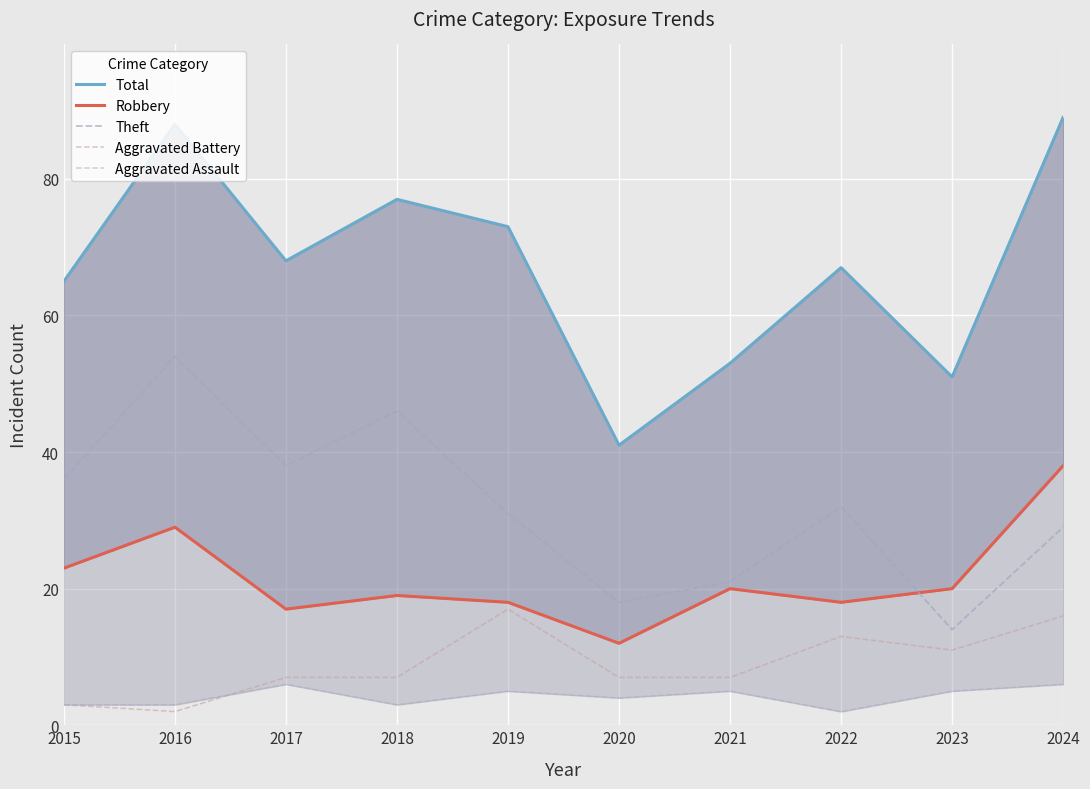

True or false: Theft has a value of 14 at 2023.

True